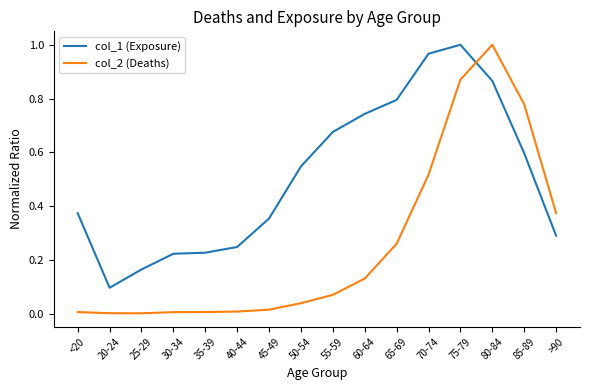

At how many categories does at least one series exceed 0?

16